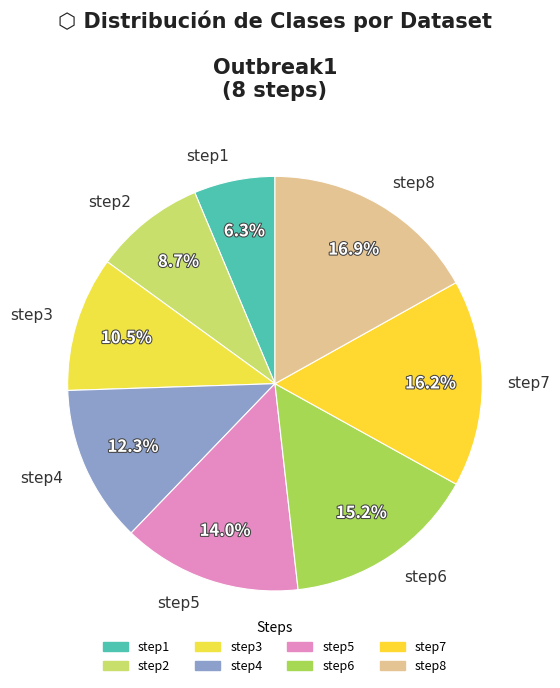

Is step4 the majority of the pie?

No